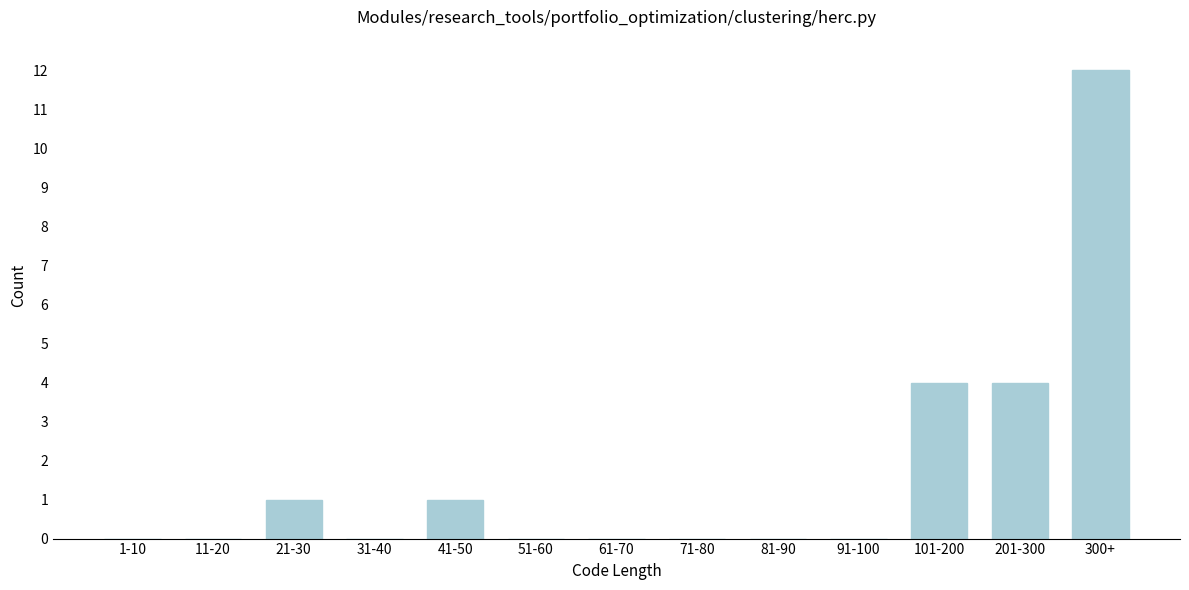

Reading left to right, list all the values displayed in this chart.

1-10=0	11-20=0	21-30=1	31-40=0	41-50=1	51-60=0	61-70=0	71-80=0	81-90=0	91-100=0	101-200=4	201-300=4	300+=12